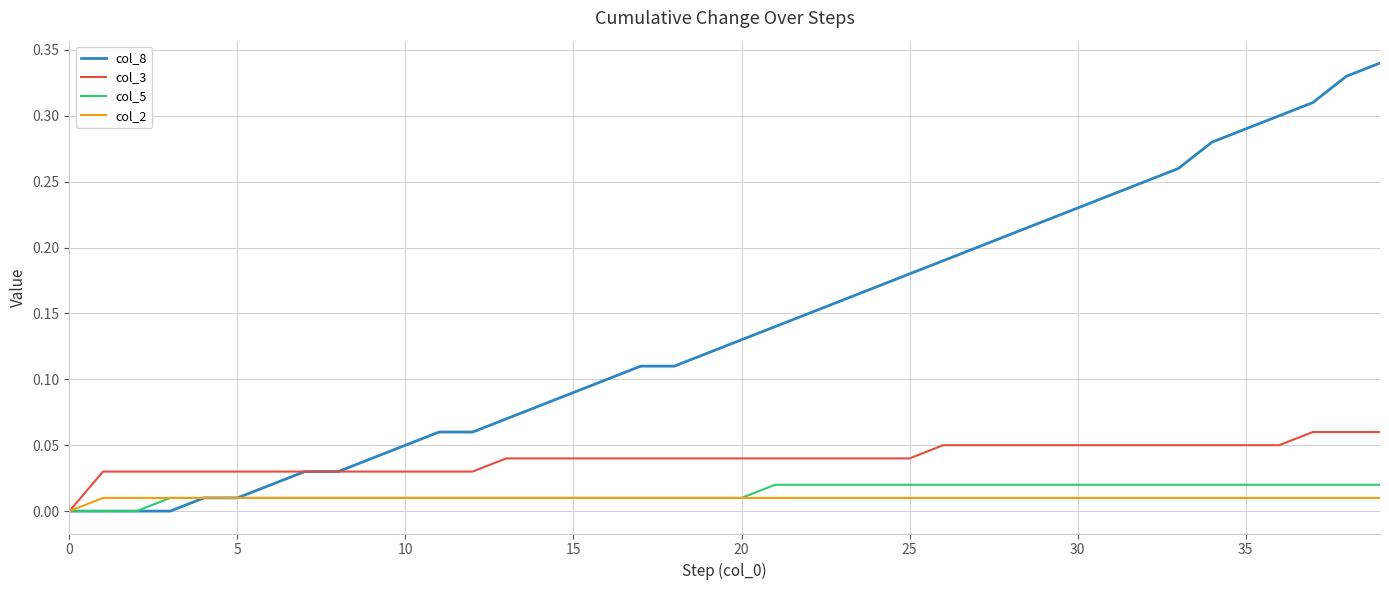

Which series has the largest total across all categories?

col_8